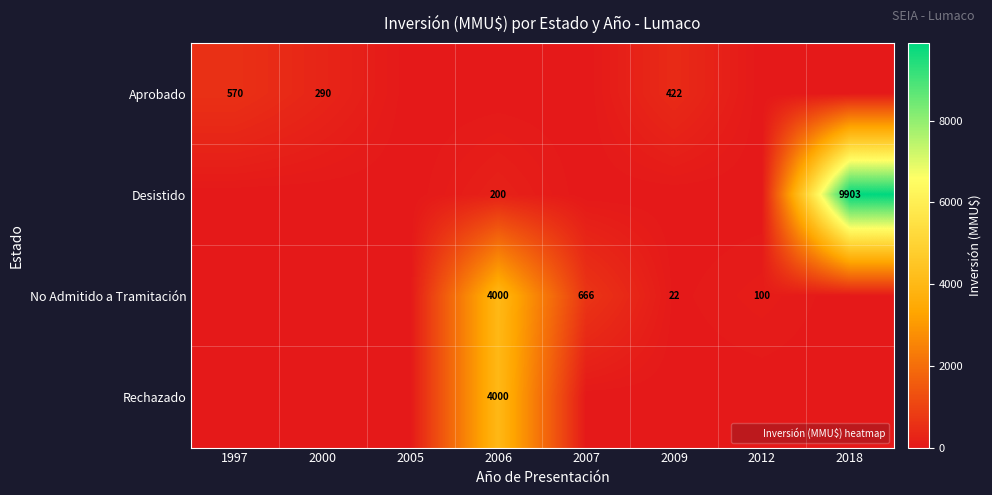

At which label does No Admitido a Tramitación reach its minimum?

1997